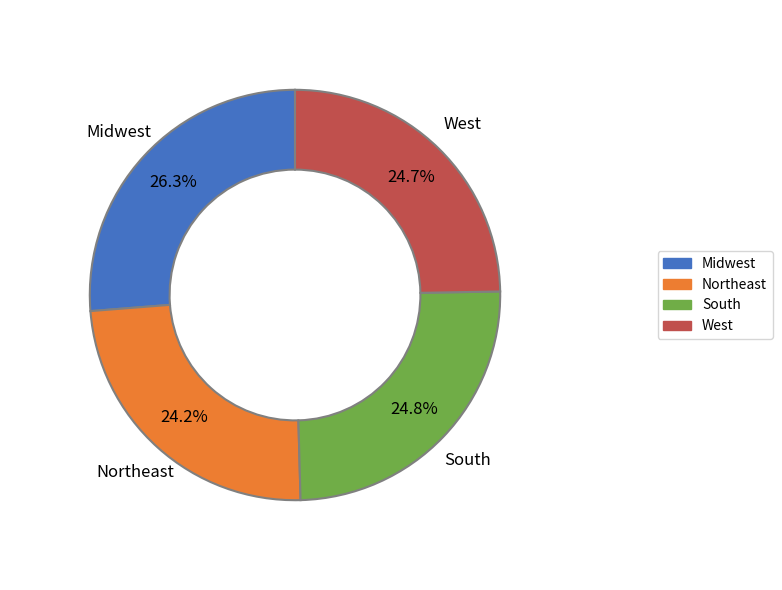

The Northeast slice represents 11% of the pie. True or false?

False